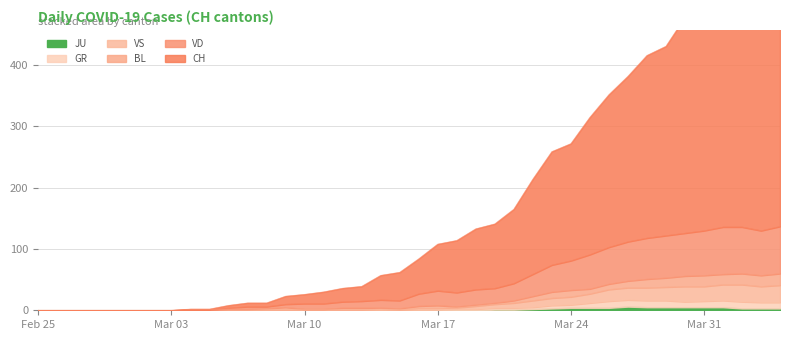

At which label does VS first exceed 6?

2020-03-16